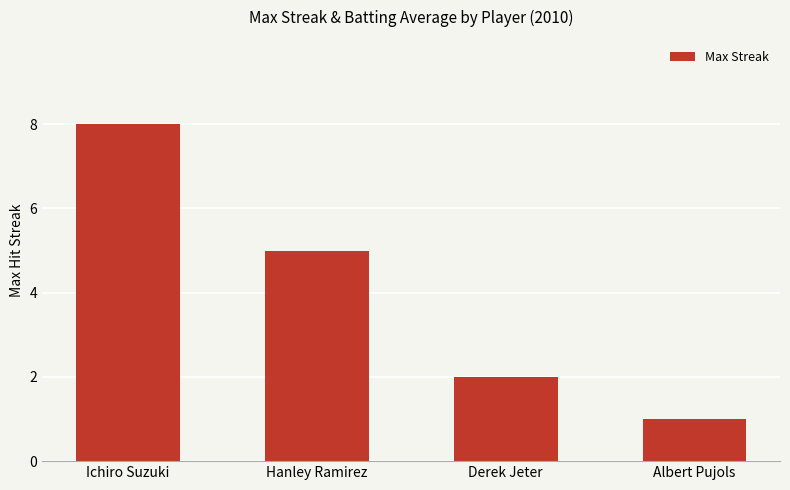

Read the value at Albert Pujols.

1